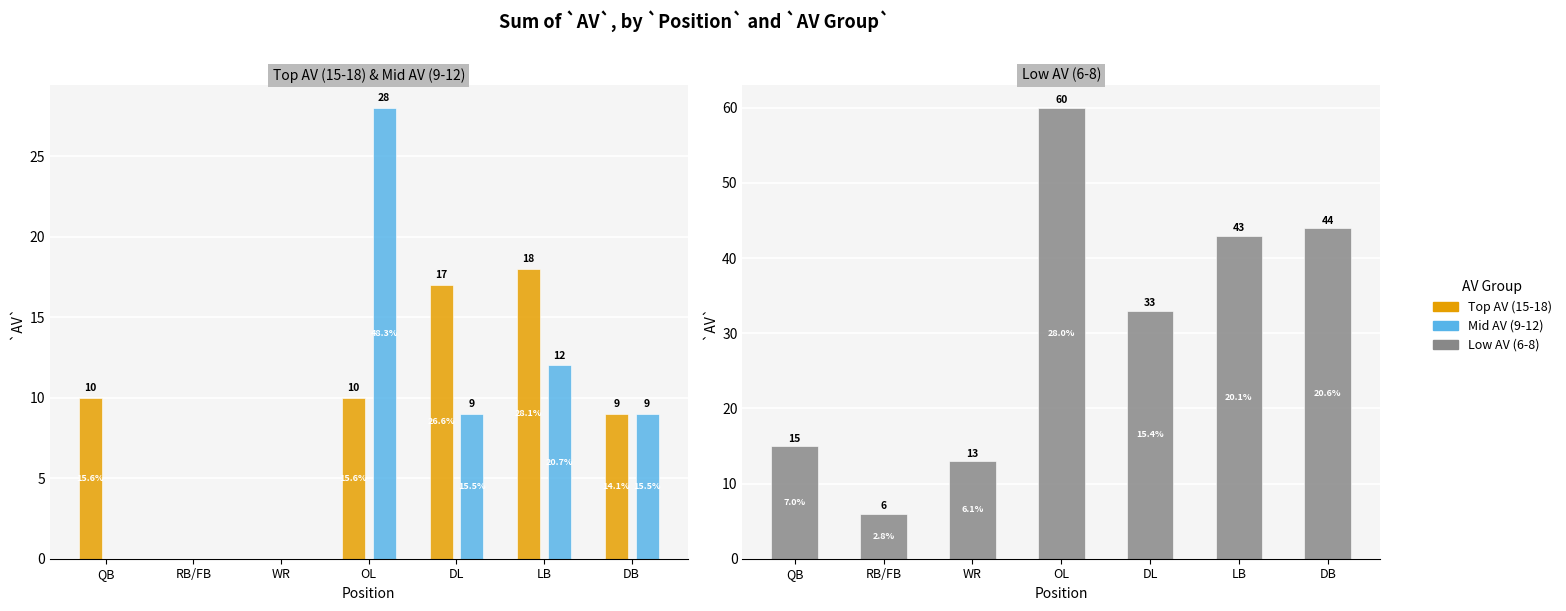

Which series has the largest total across all categories?

Low AV (6-8)